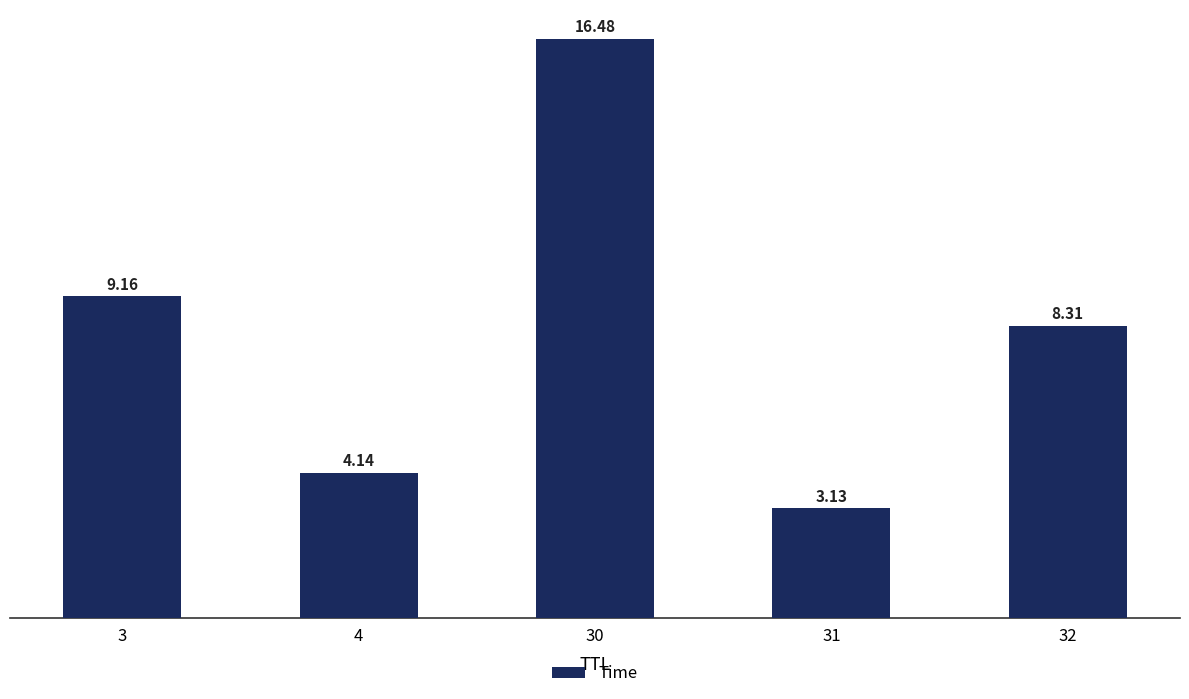

What is the ratio of the value at 3 to the value at 31?

2.9